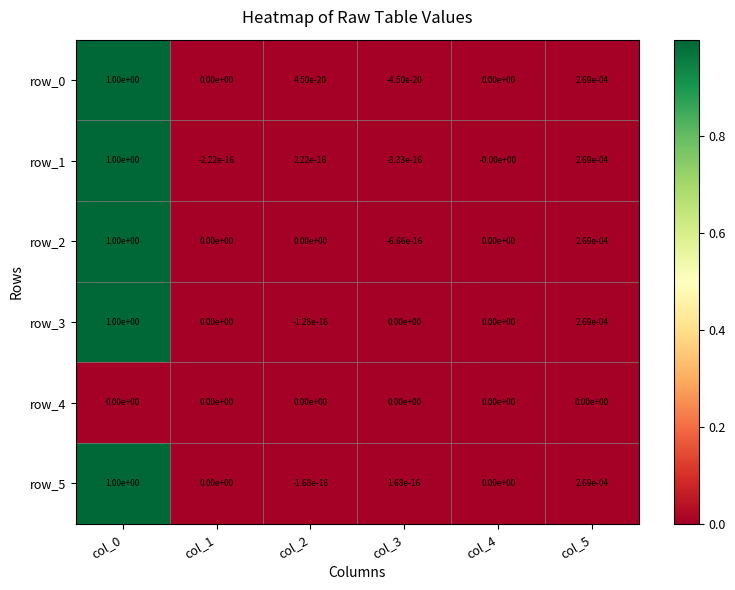

Is it true that row_3 equals 0.5 at col_4?

False